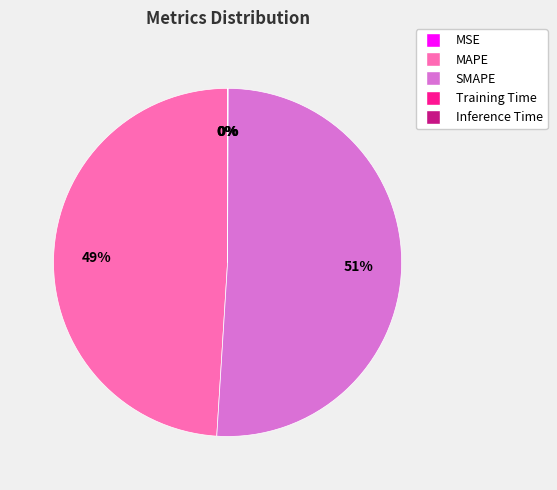

To the nearest percent, what is the average slice percentage?

20%